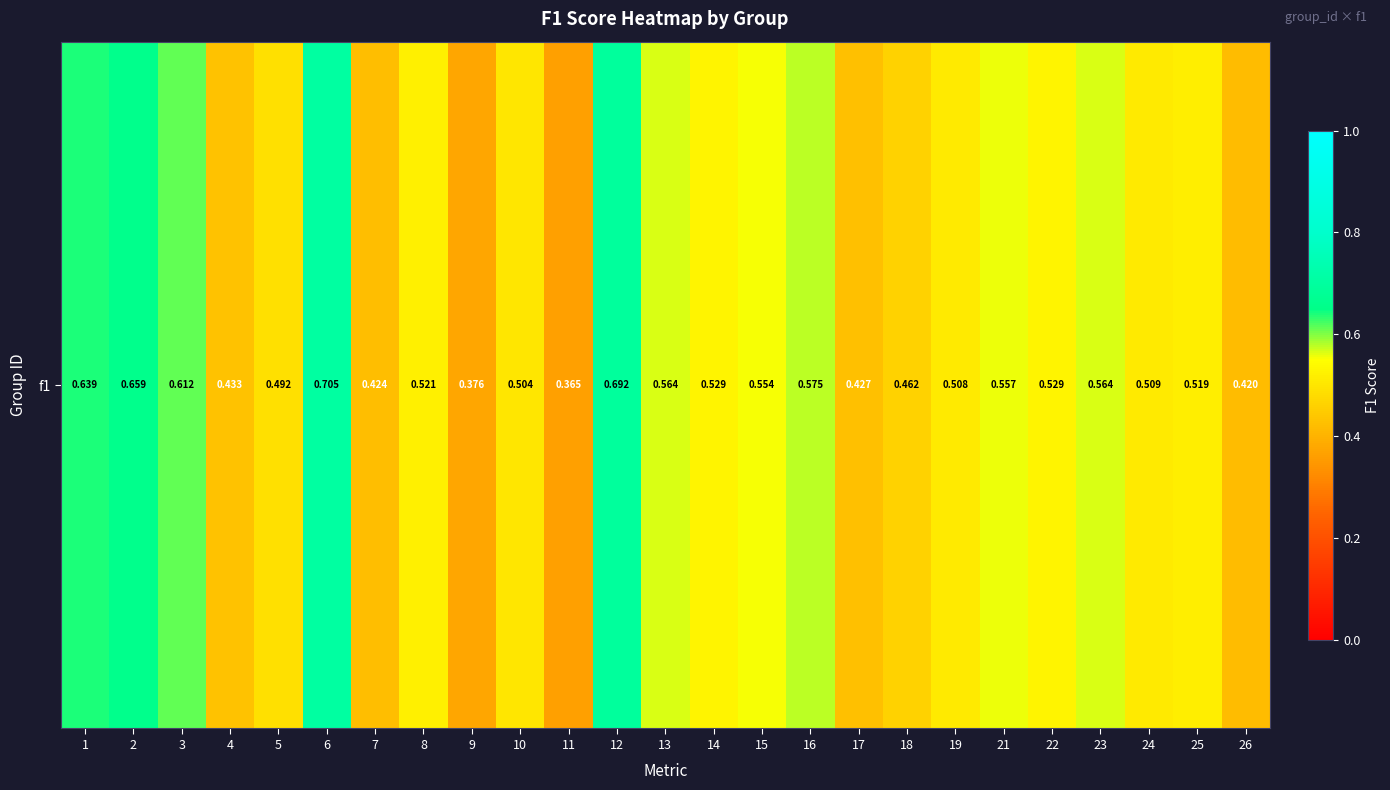

The value at 21 is 0.6. True or false?

True